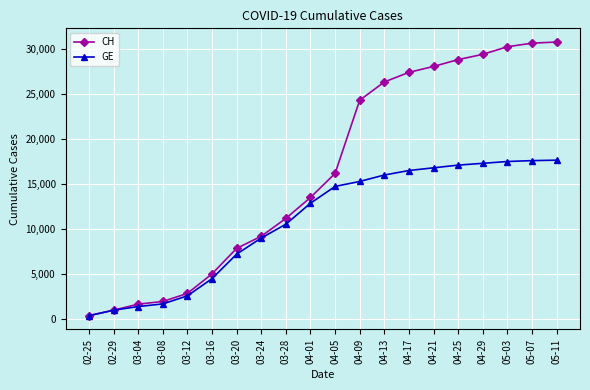

At how many categories does at least one series exceed 22760?

9